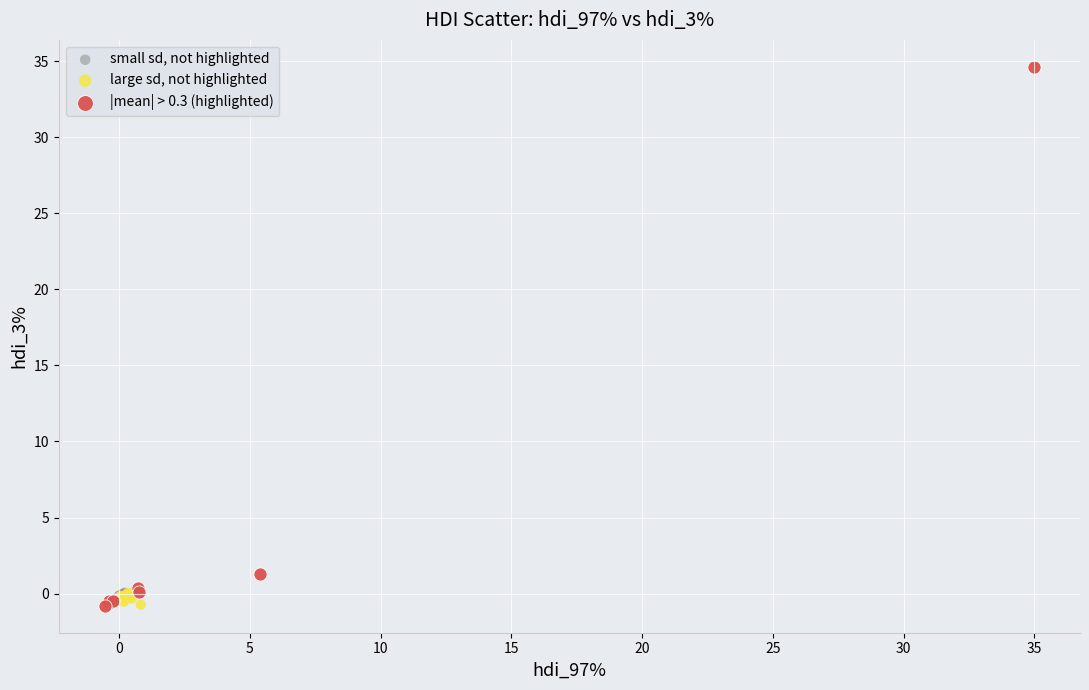

Which series reaches the maximum Y coordinate?

|mean| > 0.3 (highlighted)